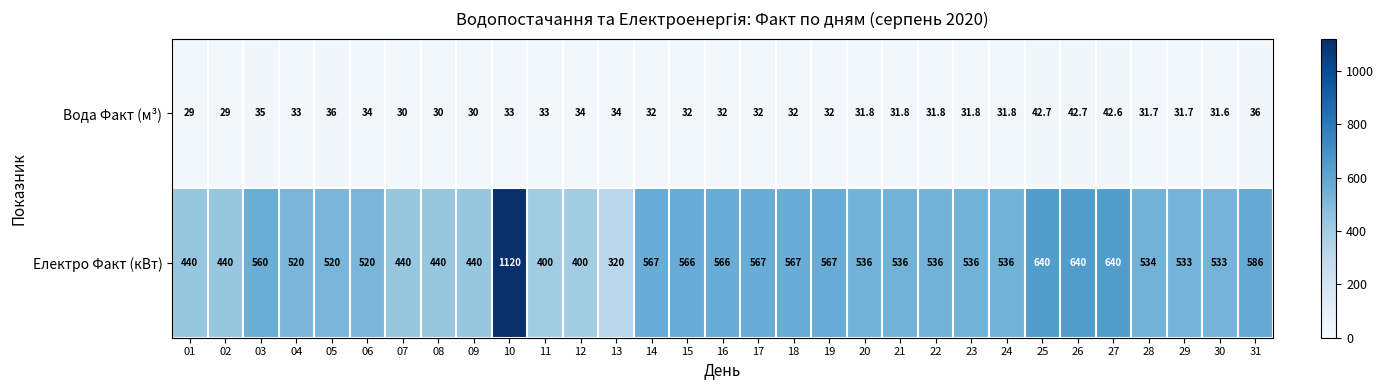

Rank the series by their average value, from lowest to highest.

Вода Факт (м³), Електро Факт (кВт)